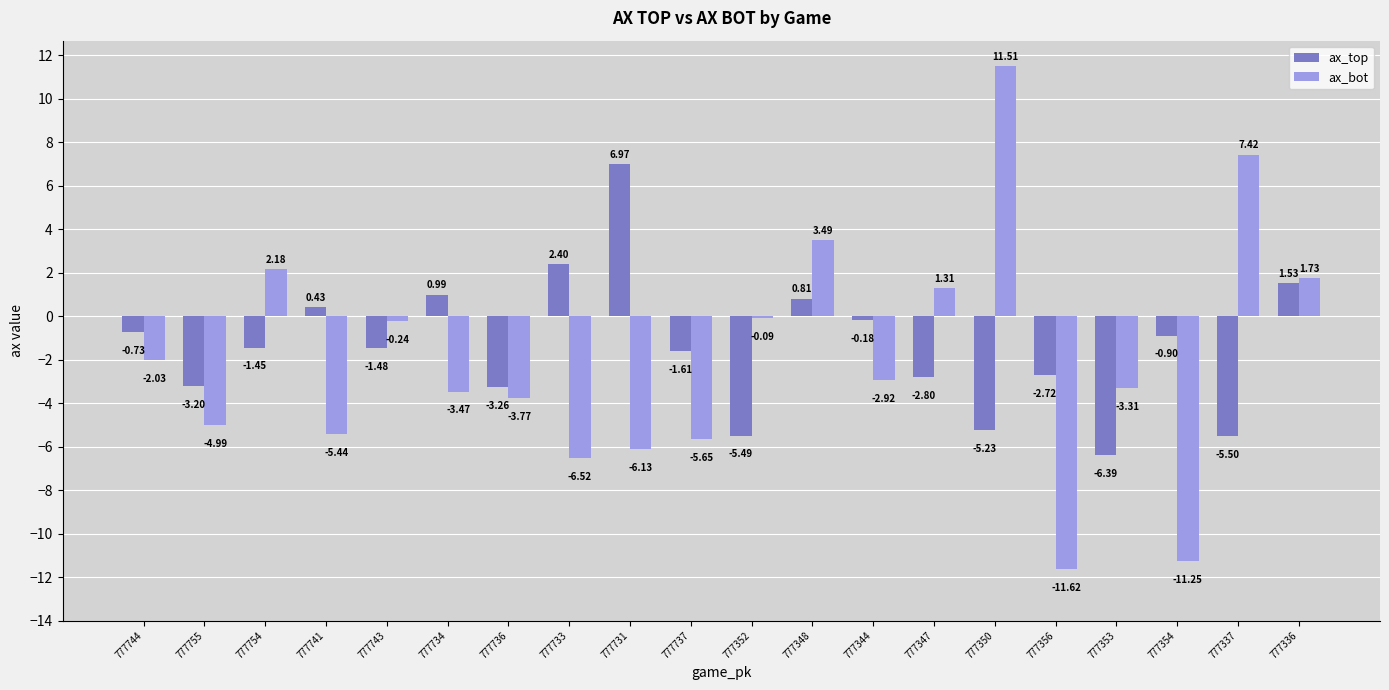

What position from the left is 777734?

6